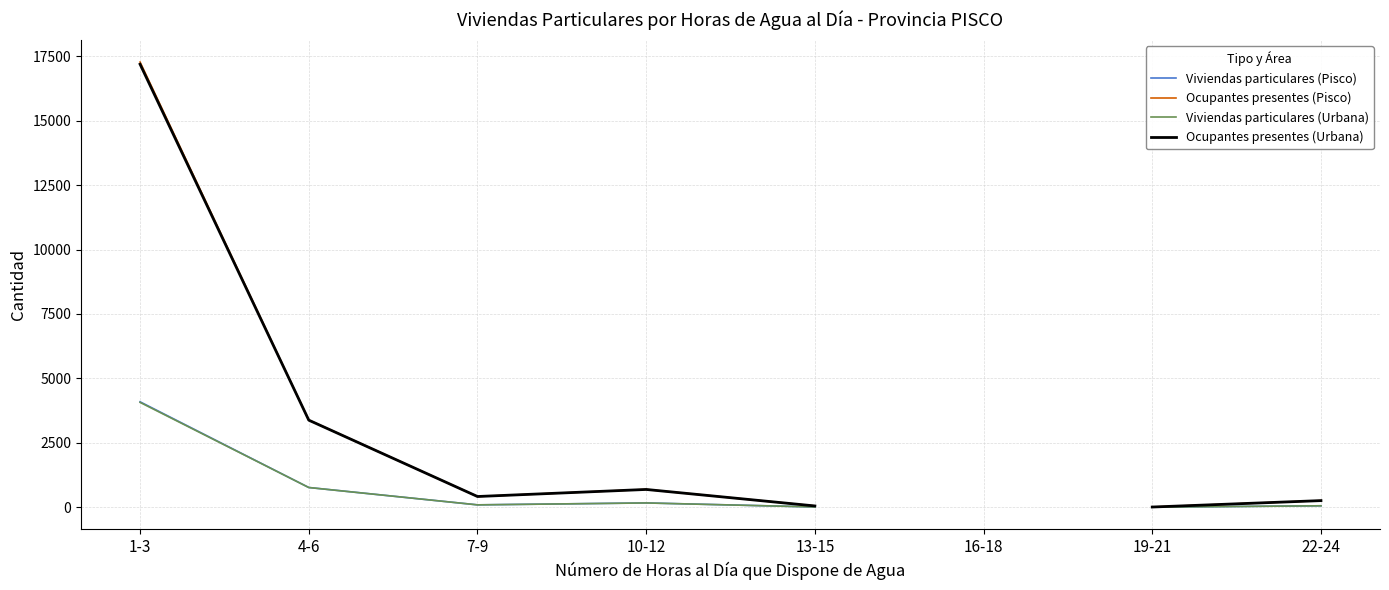

Count the number of data series in this chart.

4